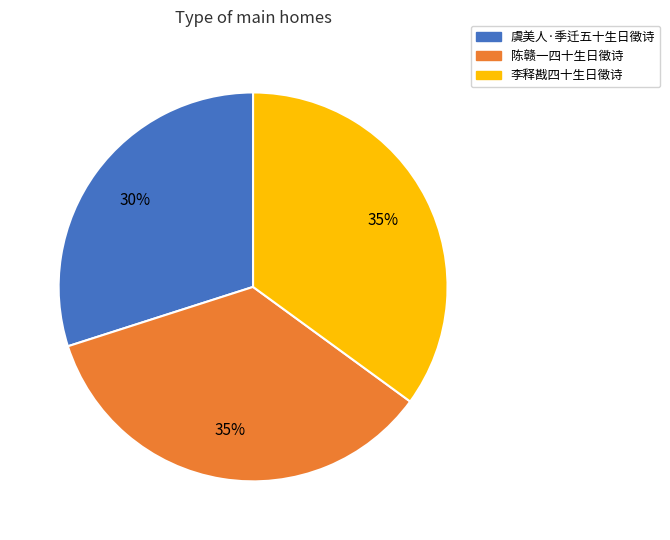

What percentage is the 陈赣一四十生日徵诗 slice, to the nearest percent?

35%